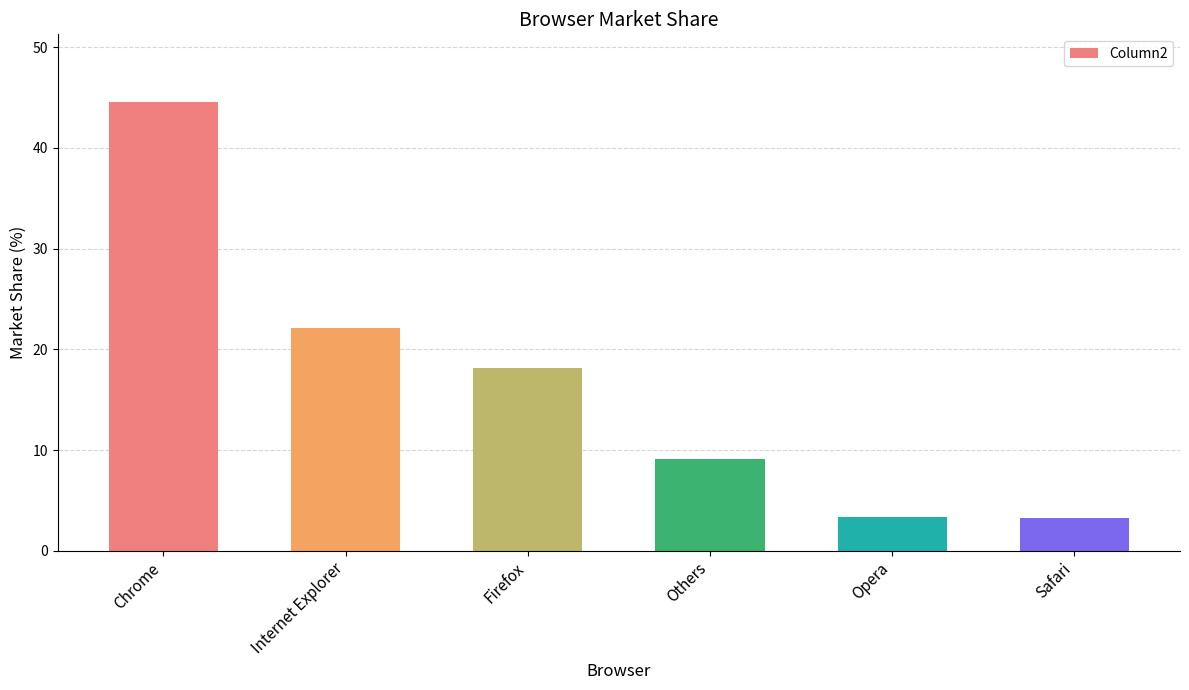

What is the value of the 4th bar from the left?

9.1